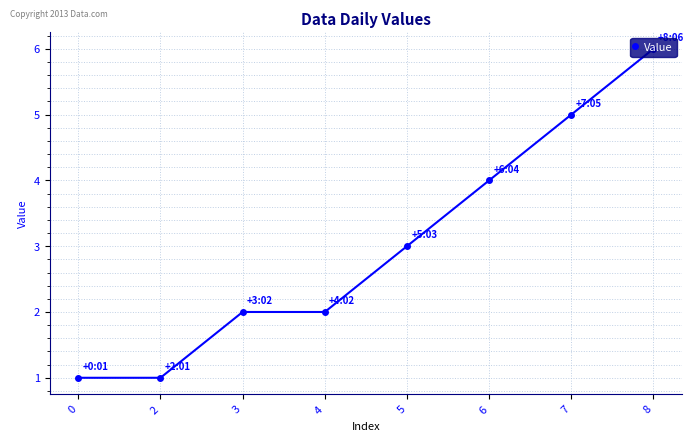

Where is the data nearest to the value 3?

5